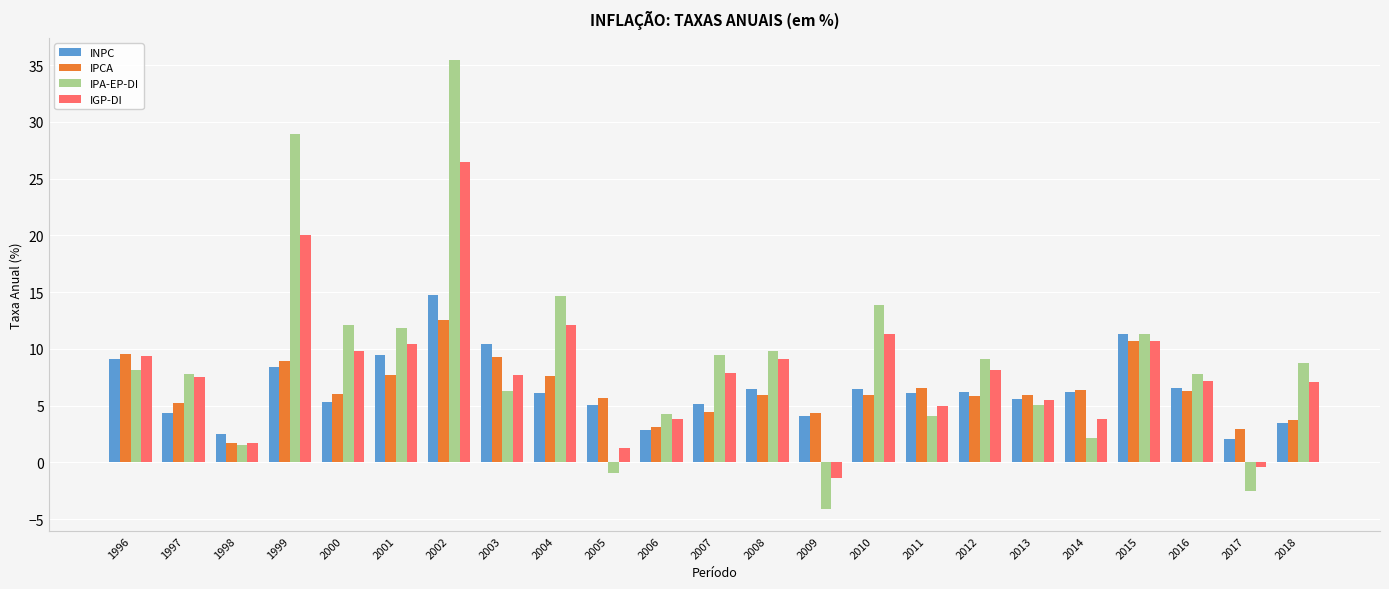

How many bars are there in total?

92